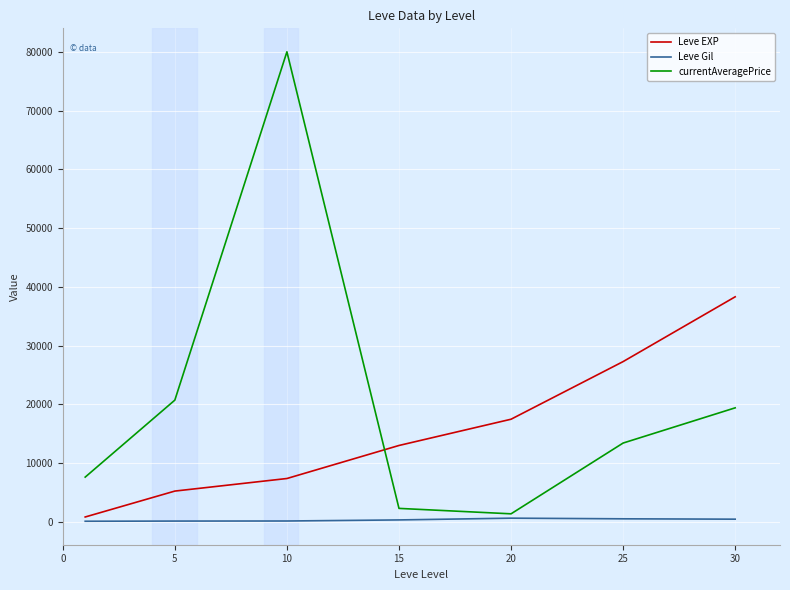

After their last crossing, which series has the higher values: currentAveragePrice or Leve EXP?

Leve EXP